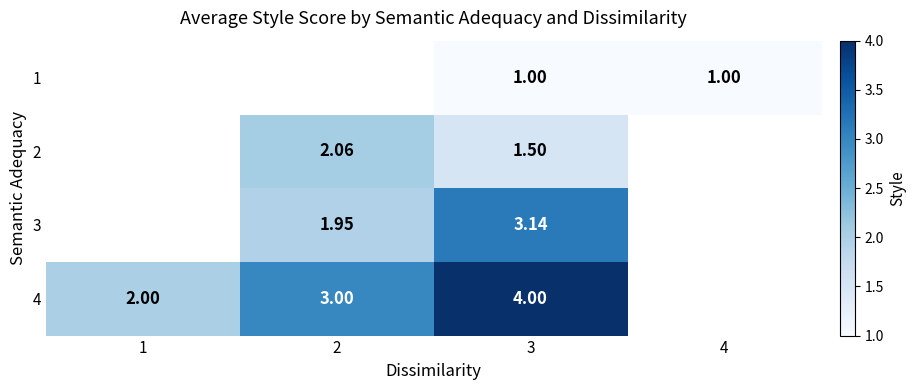

The 2 series shows 0.7 at 2. True or false?

False